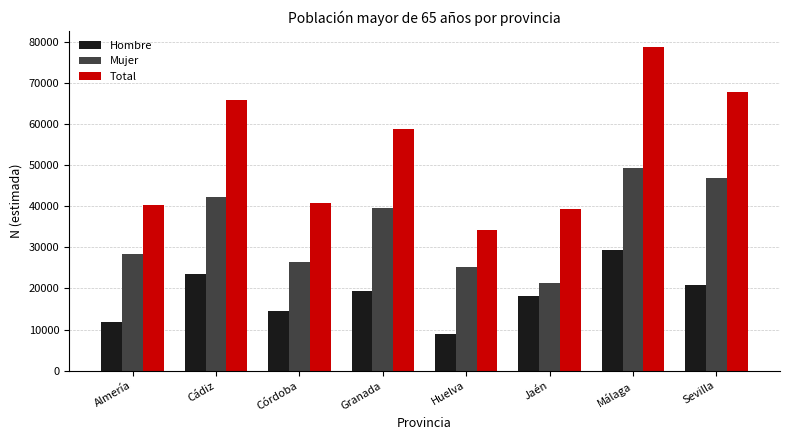

Reading right to left, extract all data points from this chart.

Hombre: Sevilla=20862	Málaga=29326	Jaén=18082	Huelva=8975	Granada=19263	Córdoba=14399	Cádiz=23518	Almería=11779
Mujer: Sevilla=46888	Málaga=49367	Jaén=21283	Huelva=25261	Granada=39467	Córdoba=26492	Cádiz=42334	Almería=28437
Total: Sevilla=67750	Málaga=78693	Jaén=39364	Huelva=34236	Granada=58730	Córdoba=40891	Cádiz=65852	Almería=40216